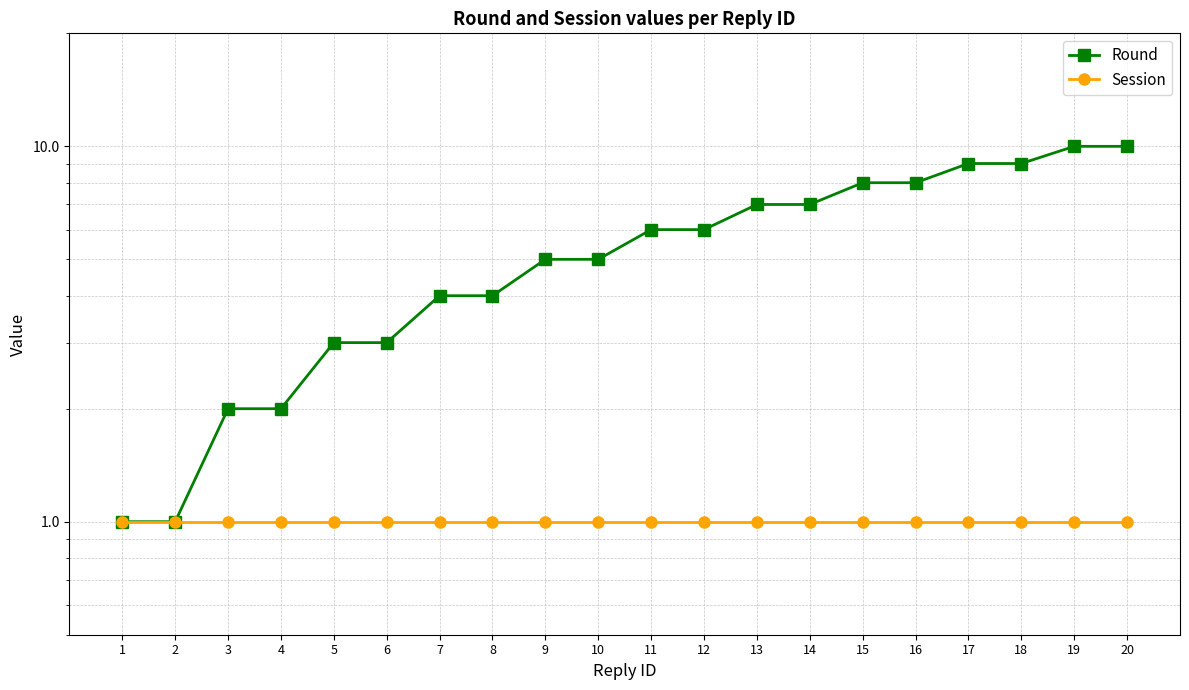

The value of Round at 4 is 1. True or false?

False